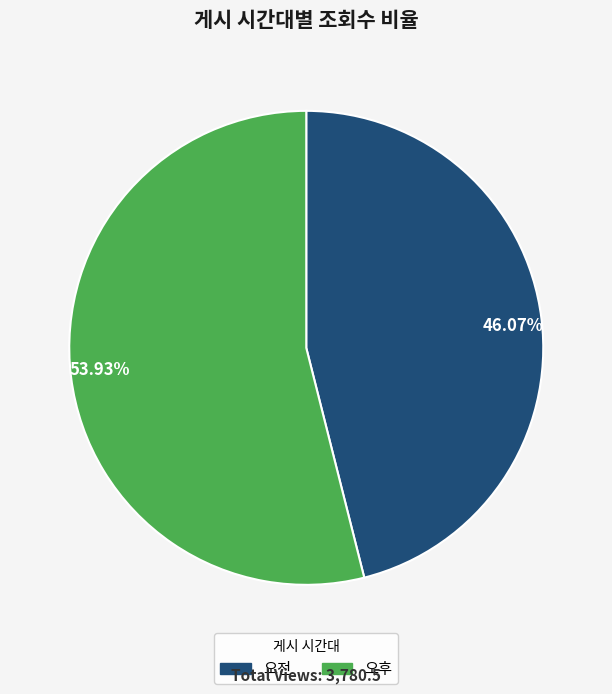

To the nearest percent, what is the average slice percentage?

50%